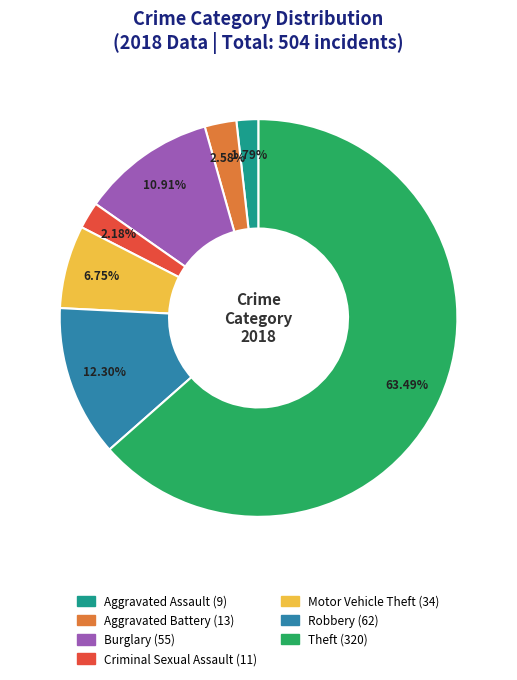

Which slice represents more than half of the pie?

Theft